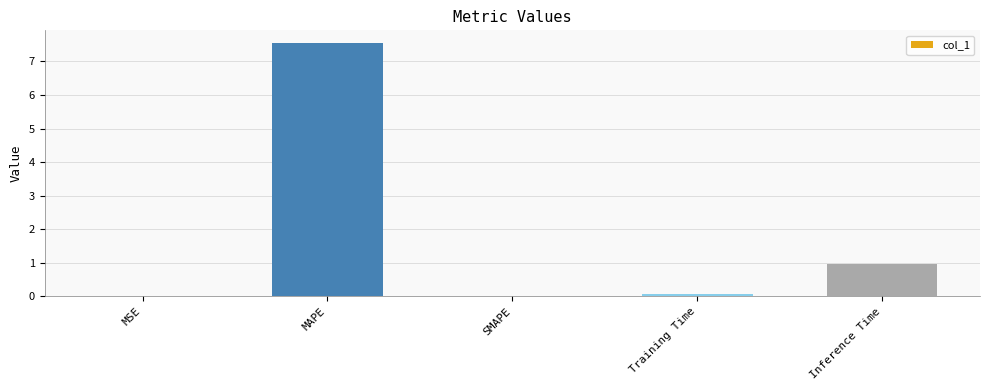

What is the change in value from MSE to MAPE?

+7.5